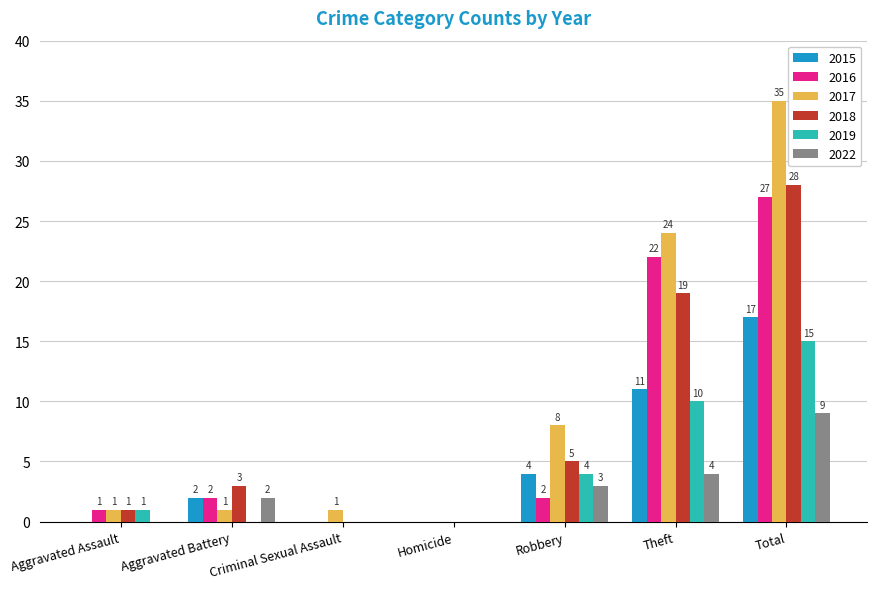

What is the spread (max minus min) of values at Robbery?

6